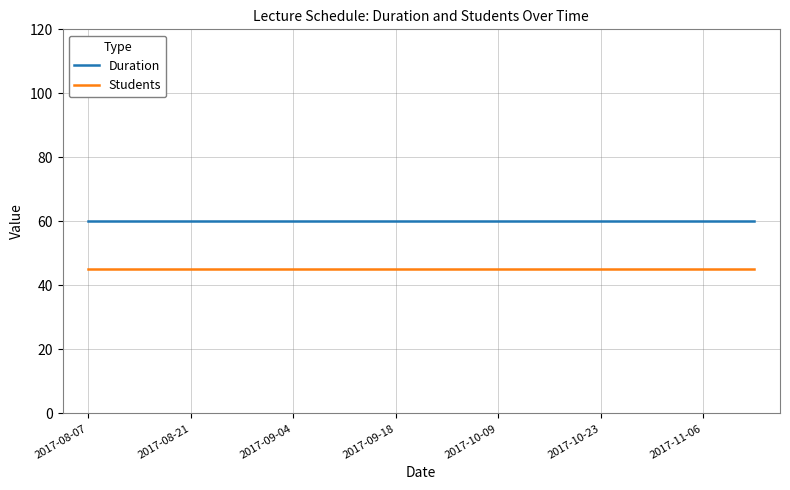

True or false: Students and Duration intersect in this chart.

False